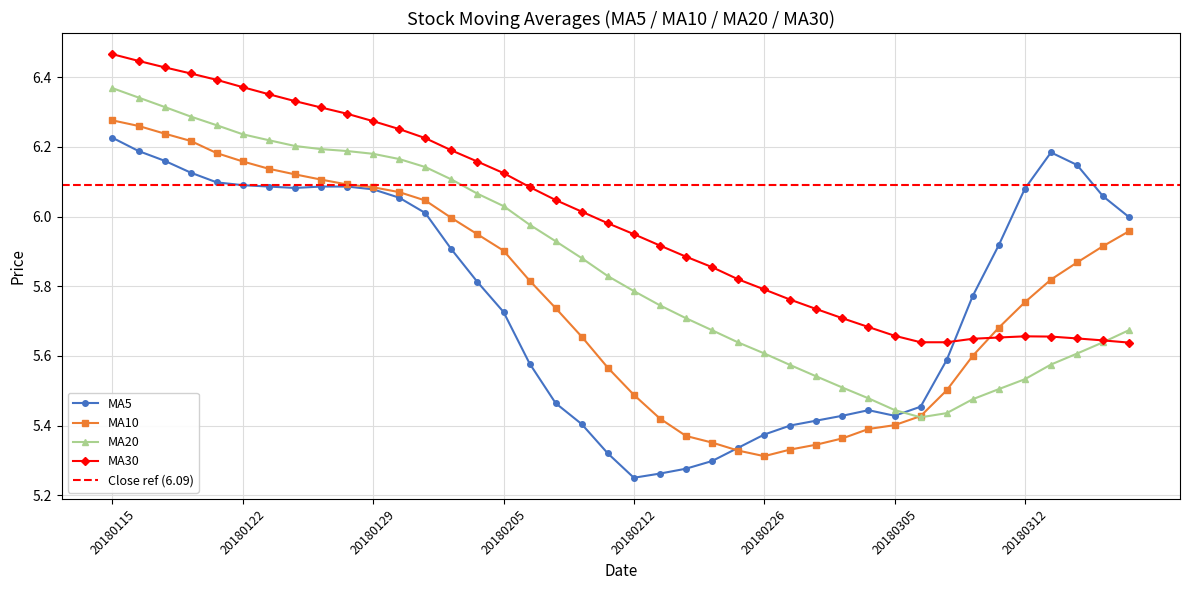

At which label does ma5 reach its minimum?

20180212